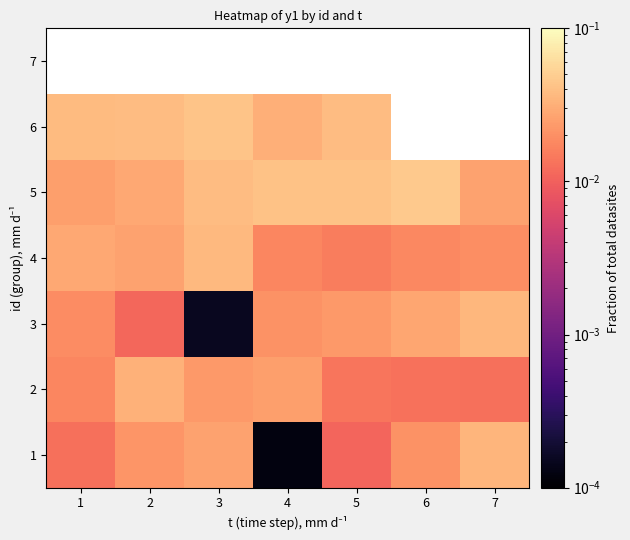

What is the sum of all 5 values?

0.2